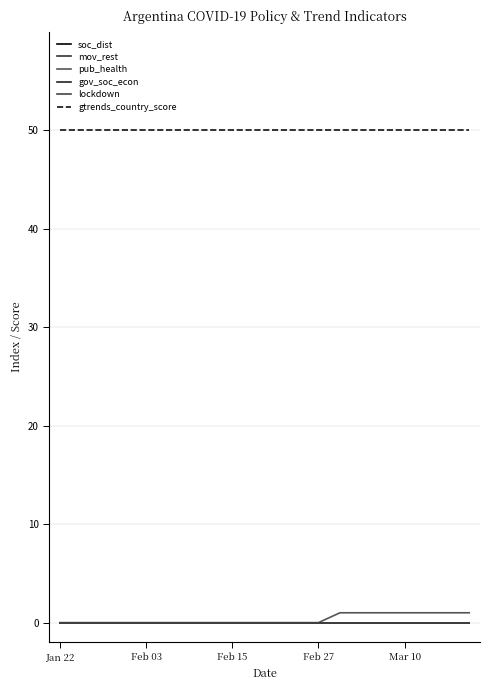

Does the chart have visible grid lines?

Yes